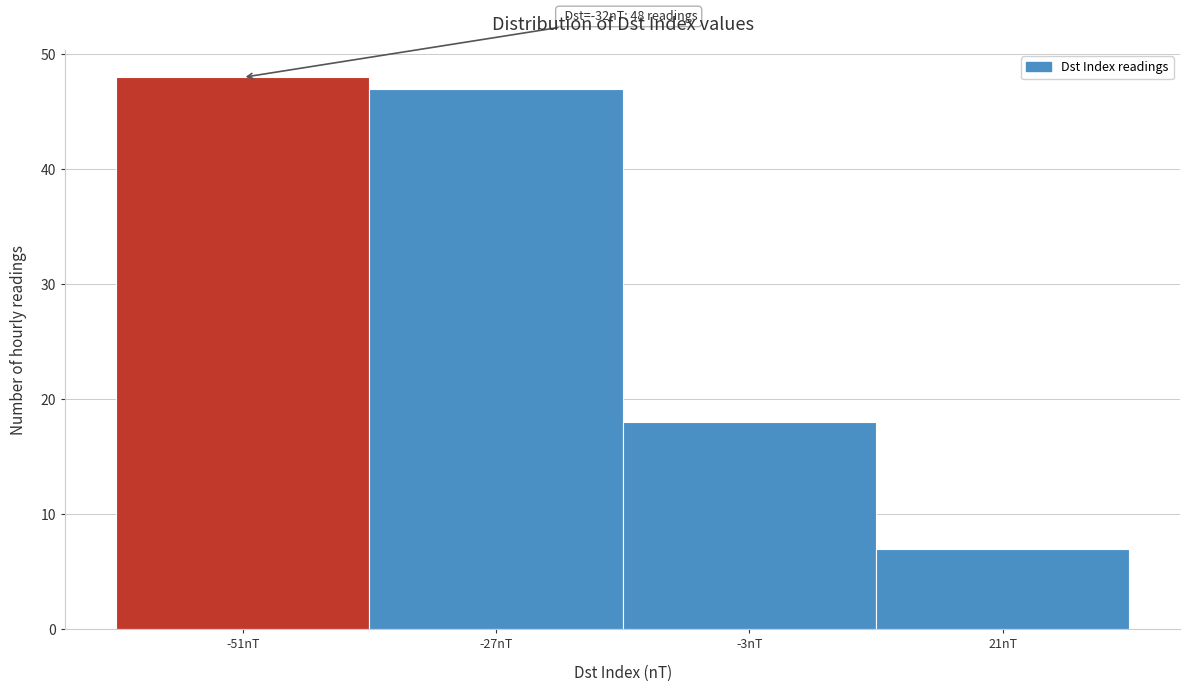

Reading left to right, extract all data points from this chart.

-51nT=48	-27nT=47	-3nT=18	21nT=7